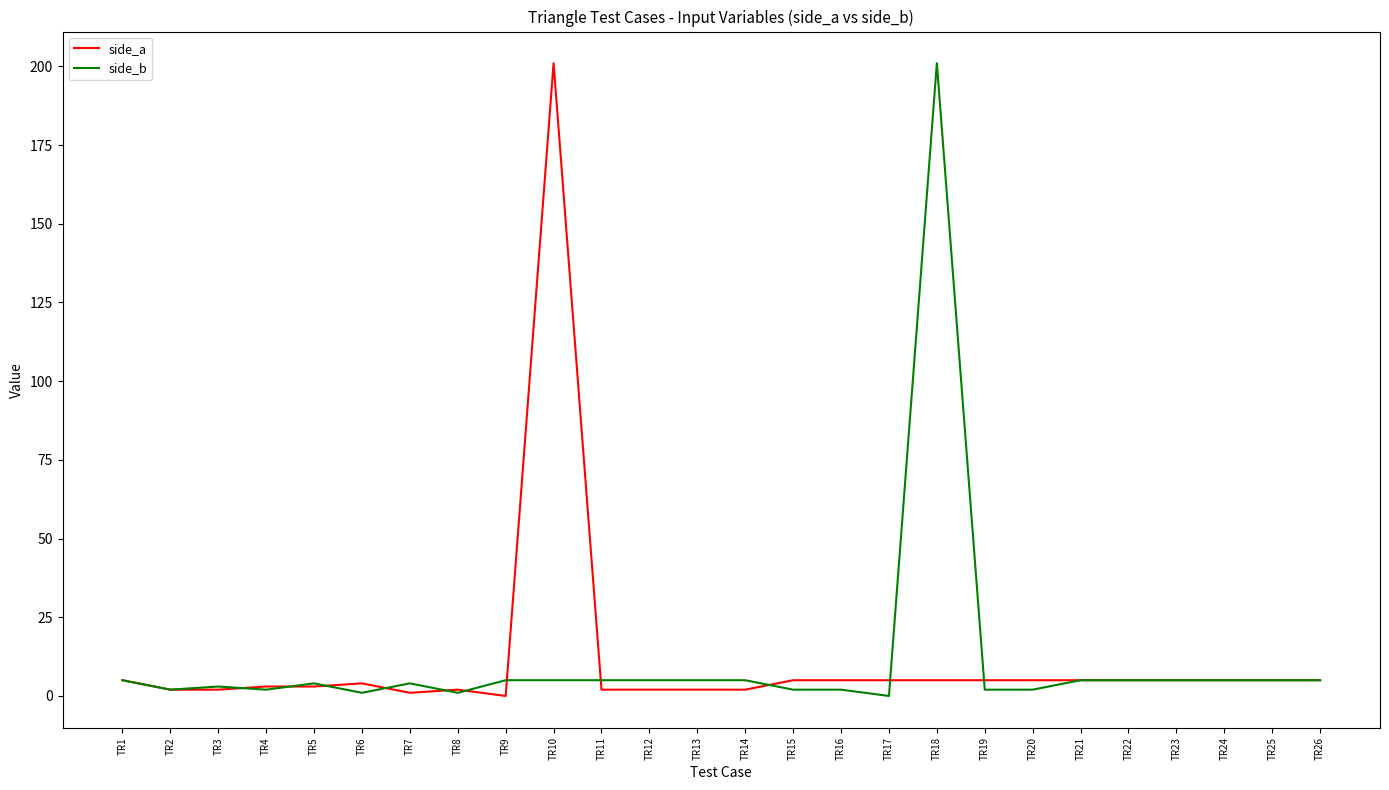

At how many categories does at least one series exceed 48?

2